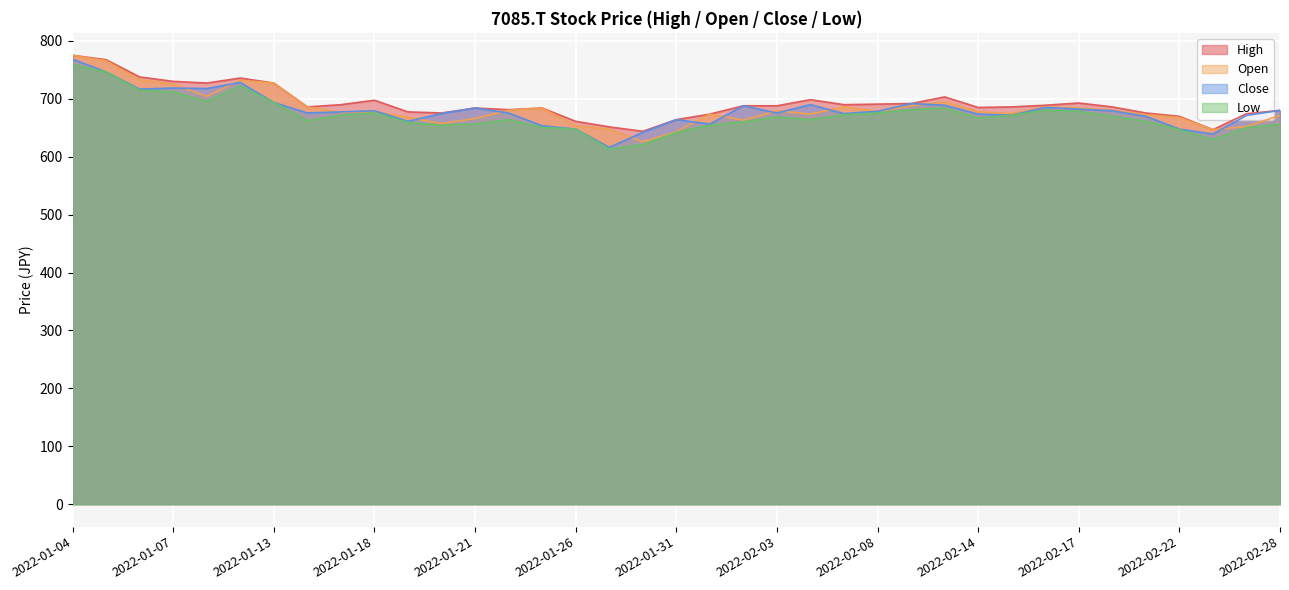

Reading left to right, list all the values displayed in this chart.

High: 775.2	767.5	737.8	730.1	727.3	735.9	727.3	686.1	689.9	697.6	677.4	675.5	684.1	681.3	684.1	661.1	651.6	643.9	664.0	673.6	688.0	688.0	698.5	689.9	690.9	691.8	703.3	685.1	686.1	688.9	692.8	686.1	675.5	669.8	646.8	674.3	680.0
Open: 775.2	765.6	733.0	725.3	704.3	732.1	727.3	686.1	676.5	678.4	667.9	657.3	665.9	680.3	684.1	653.5	647.7	625.7	642.9	673.6	663.1	679.4	673.6	686.1	678.4	688.0	694.7	677.4	674.6	686.1	684.1	680.3	672.6	667.9	646.8	652.1	671.4
Close: 768.5	746.4	716.7	718.6	717.7	728.2	693.7	675.5	677.4	679.4	661.1	674.6	684.1	675.5	653.5	647.7	616.1	642.0	664.0	656.4	688.0	675.5	689.9	674.6	678.4	691.8	688.9	673.6	671.7	685.1	682.2	679.4	669.8	647.7	639.1	671.4	680.0
Low: 758.9	746.4	714.8	711.9	695.6	722.5	693.7	662.1	671.7	675.5	659.2	654.4	656.4	664.0	650.6	647.7	613.2	620.9	642.0	654.4	660.2	668.8	664.0	672.6	675.5	681.3	684.1	666.9	671.7	680.3	678.4	669.8	661.1	646.8	629.5	650.2	656.0